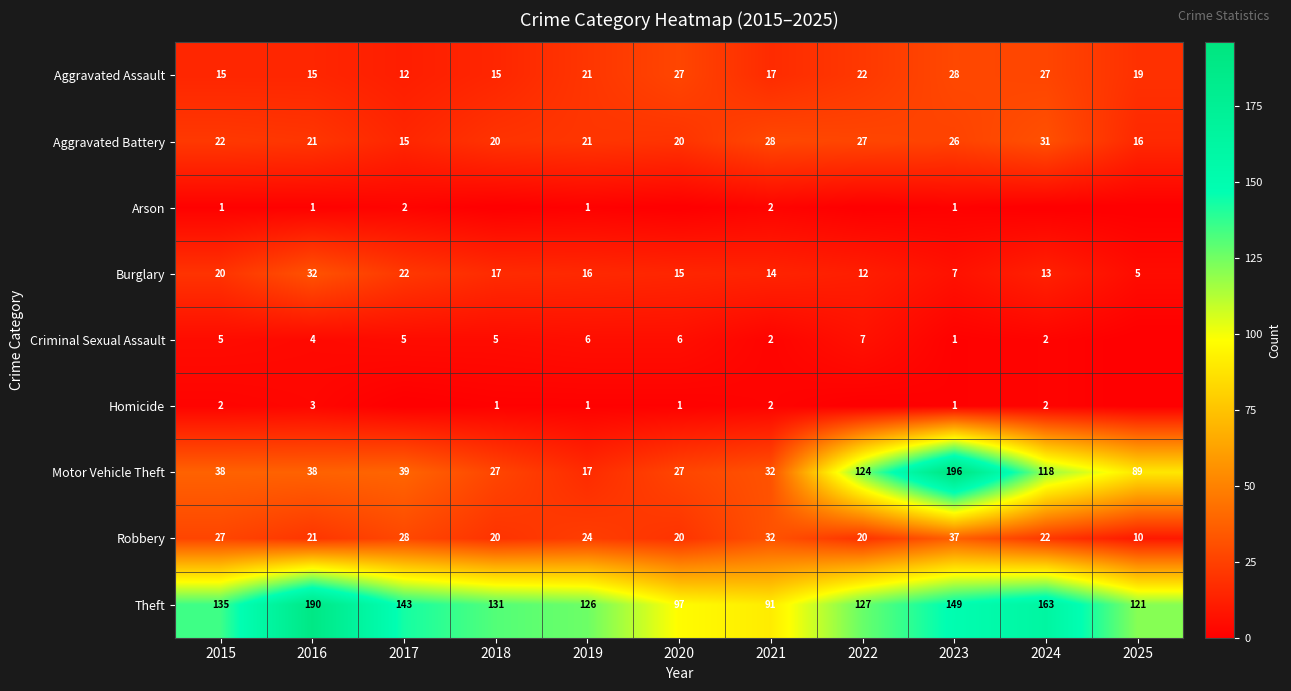

Is the value of Arson at 2017 greater than the value of Motor Vehicle Theft at 2022?

No